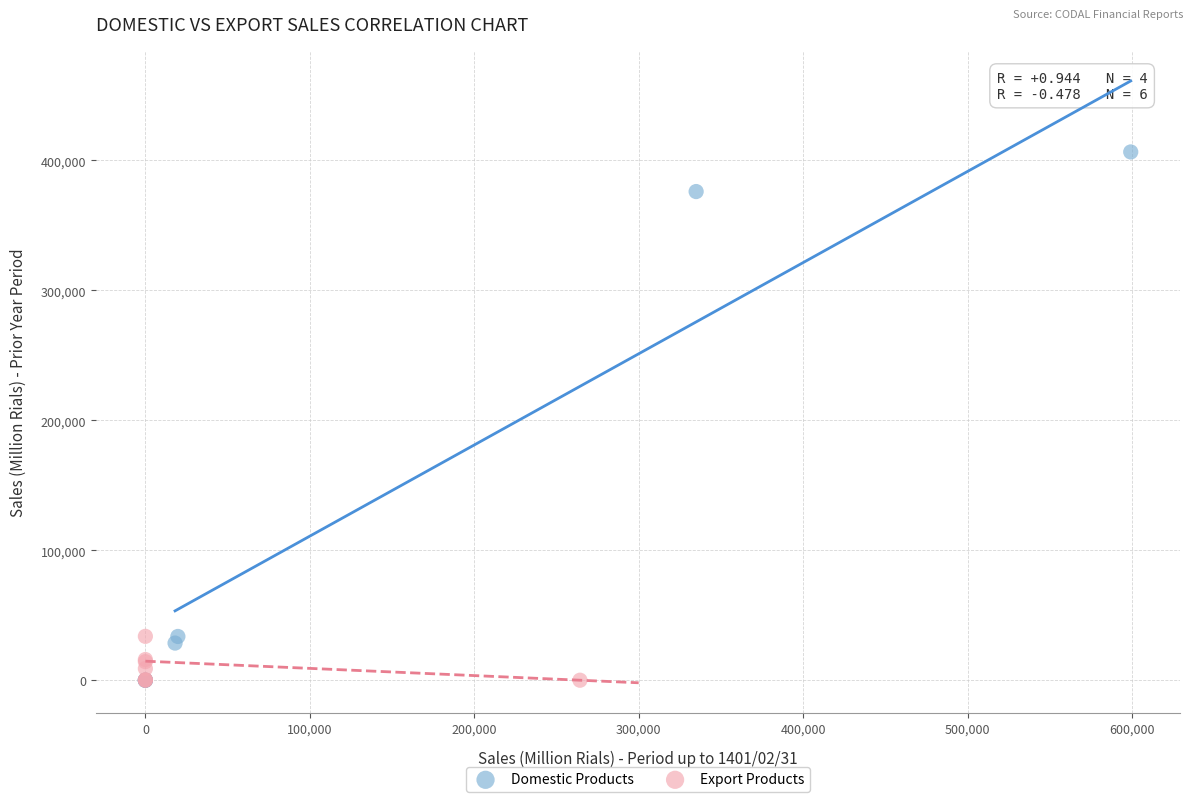

Which series contains the highest Y value?

Domestic Products